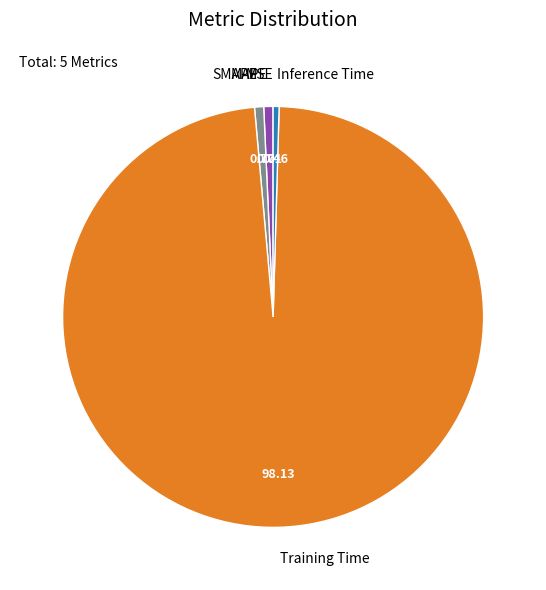

What is the largest slice in the pie chart?

Training Time